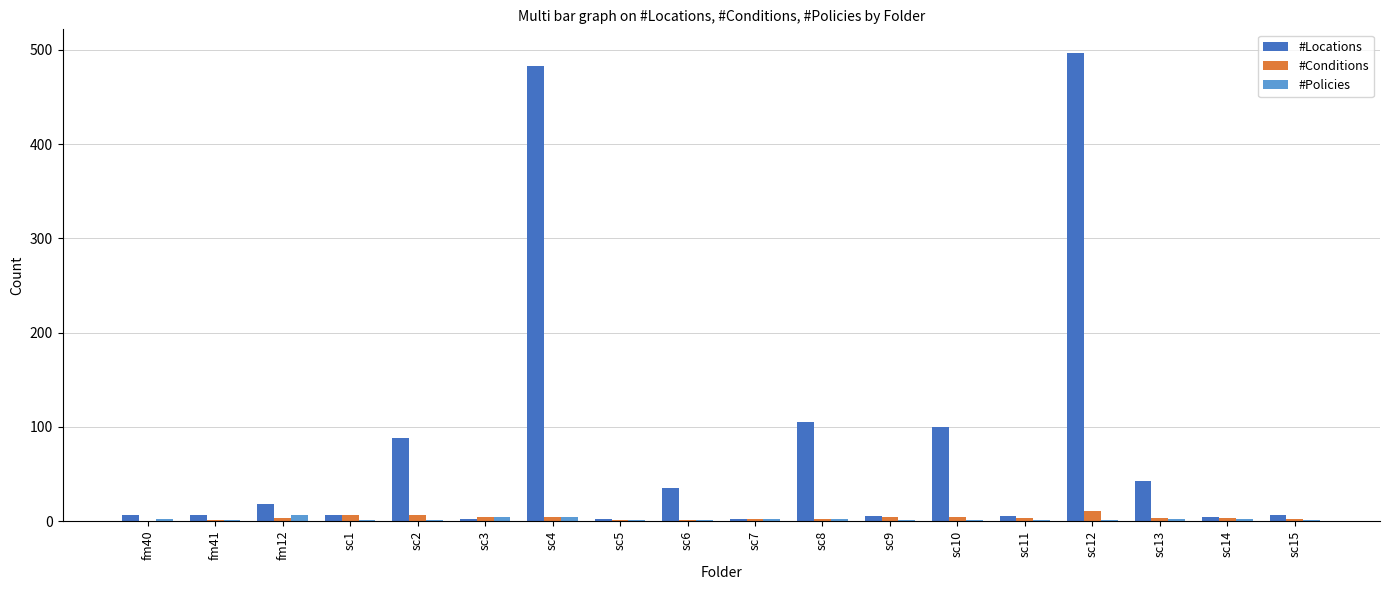

Which series has the widest spread of values?

#Locations